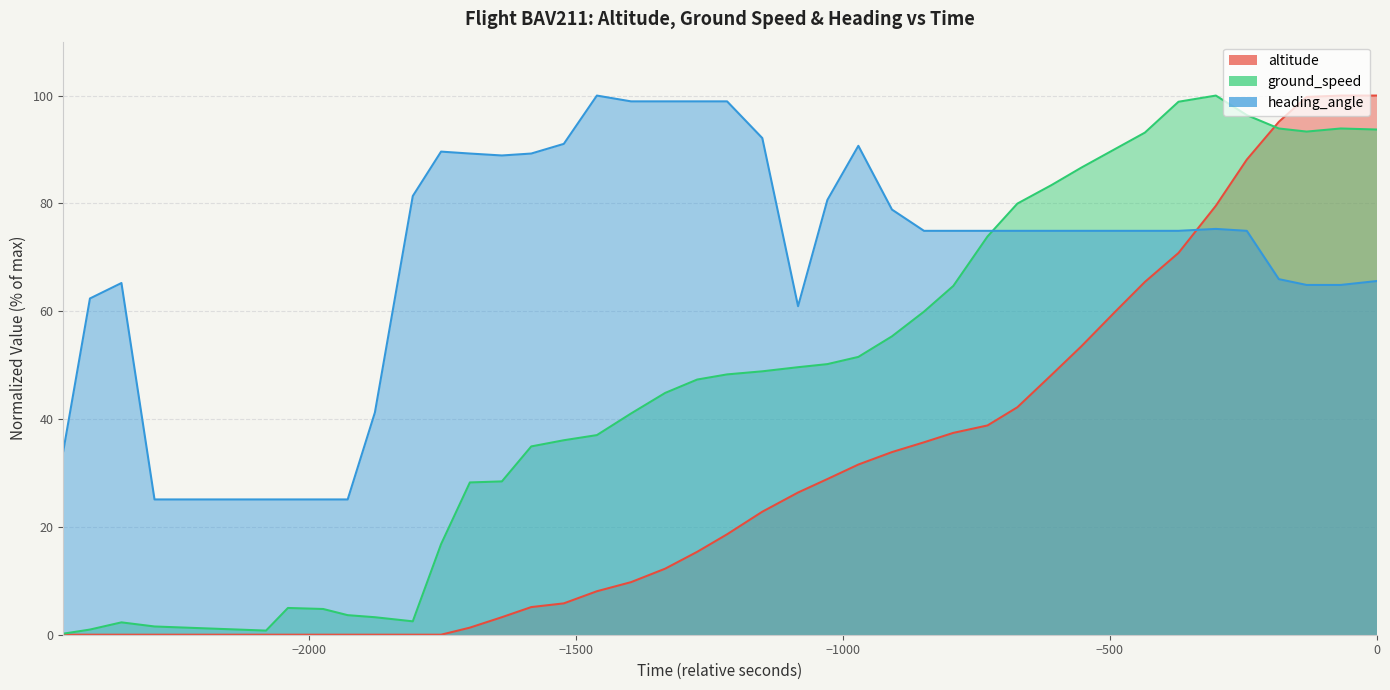

How many interior local valleys does the ground_speed series have?

3